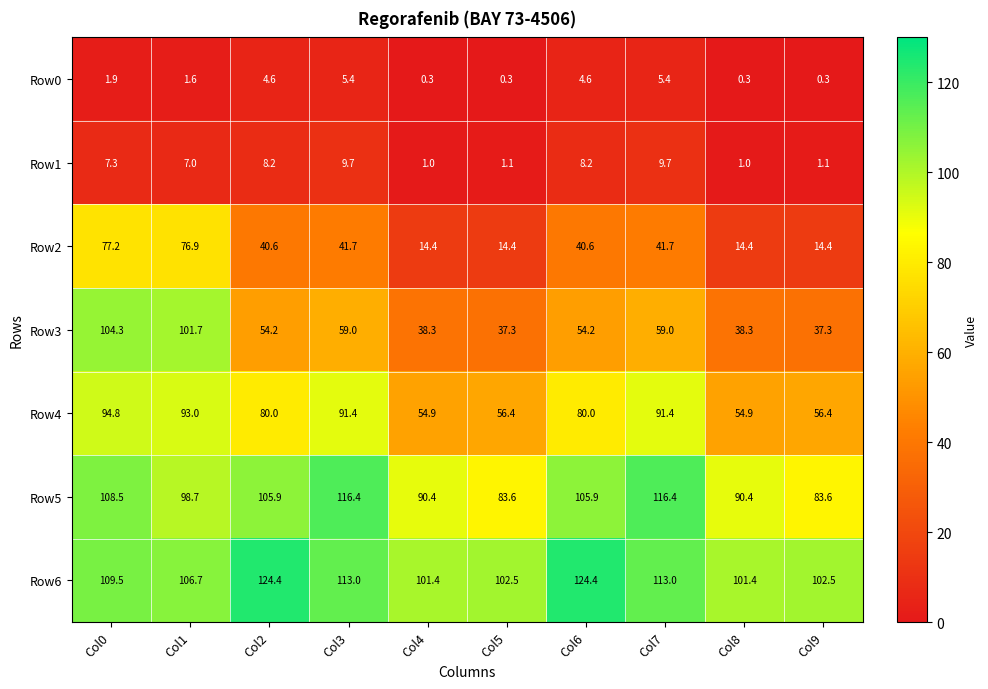

What is the spread (max minus min) of values at Col5?

102.2